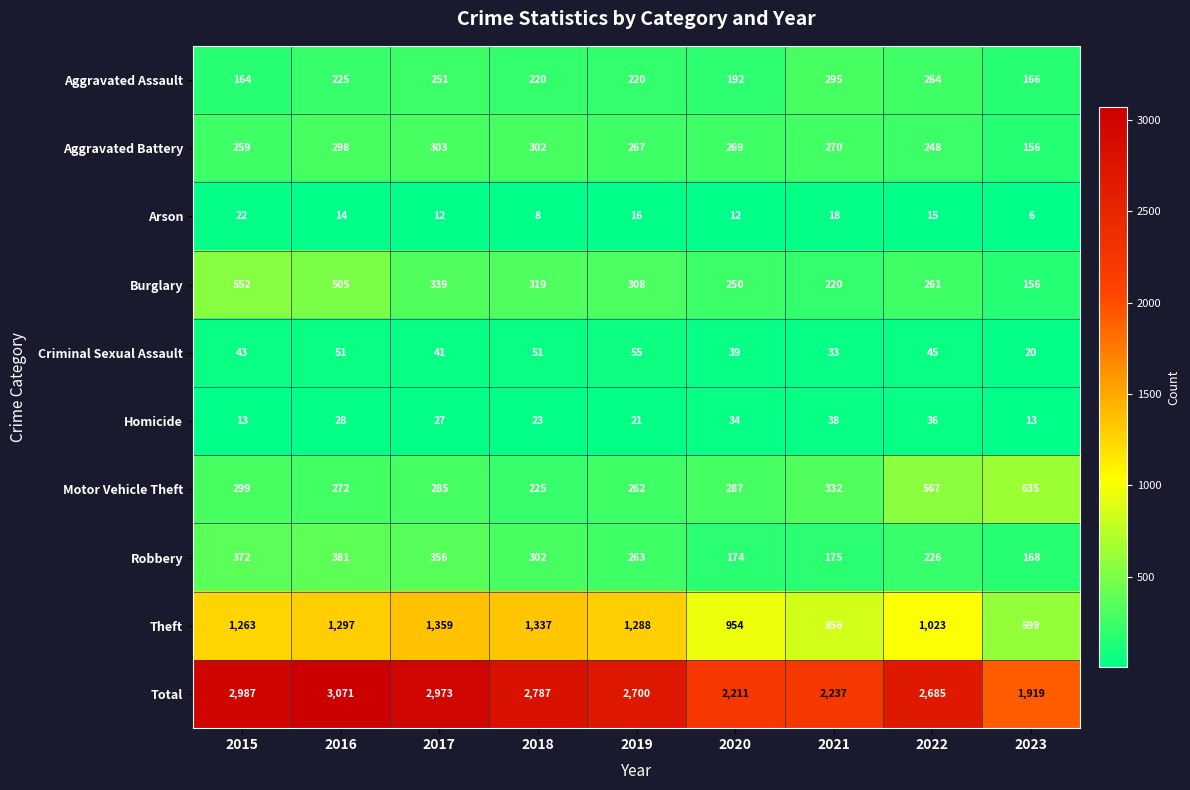

What is the sum of all Robbery values?

2417